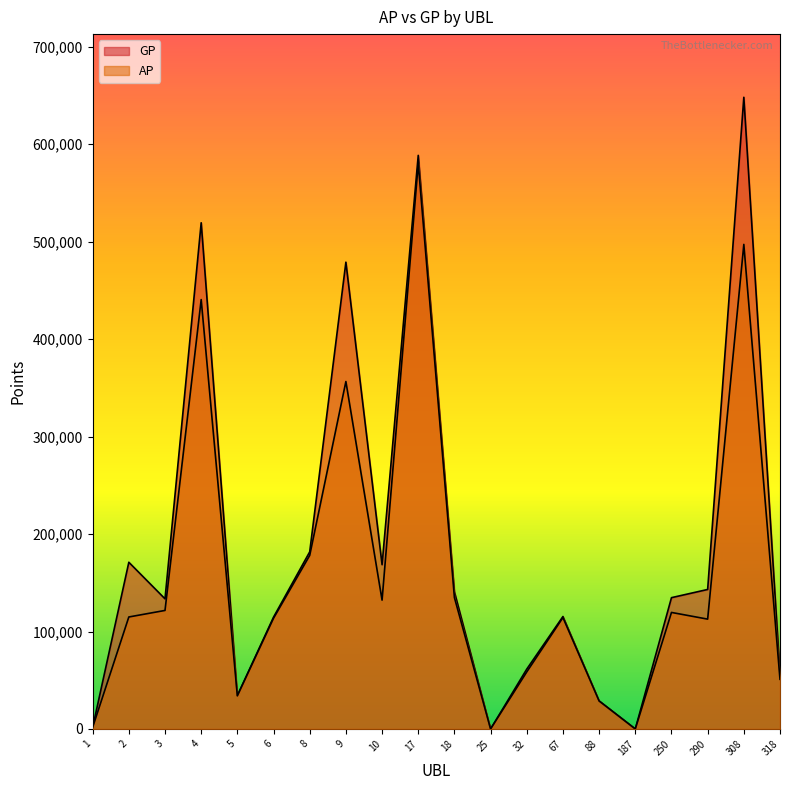

Where is the first local maximum for GP?

2